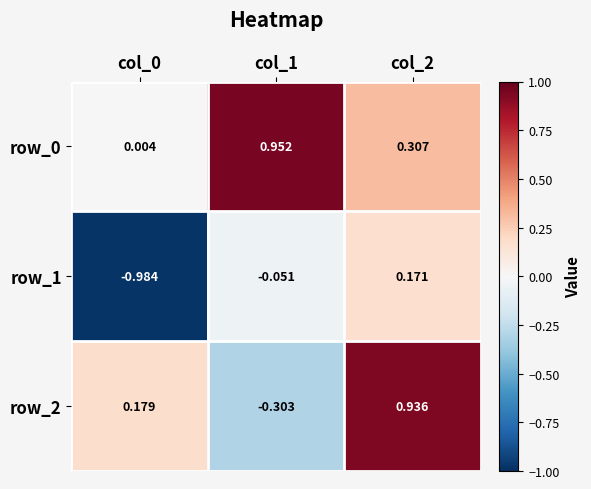

What is the sum of the row_1 values at col_0 and col_1?

-1.0